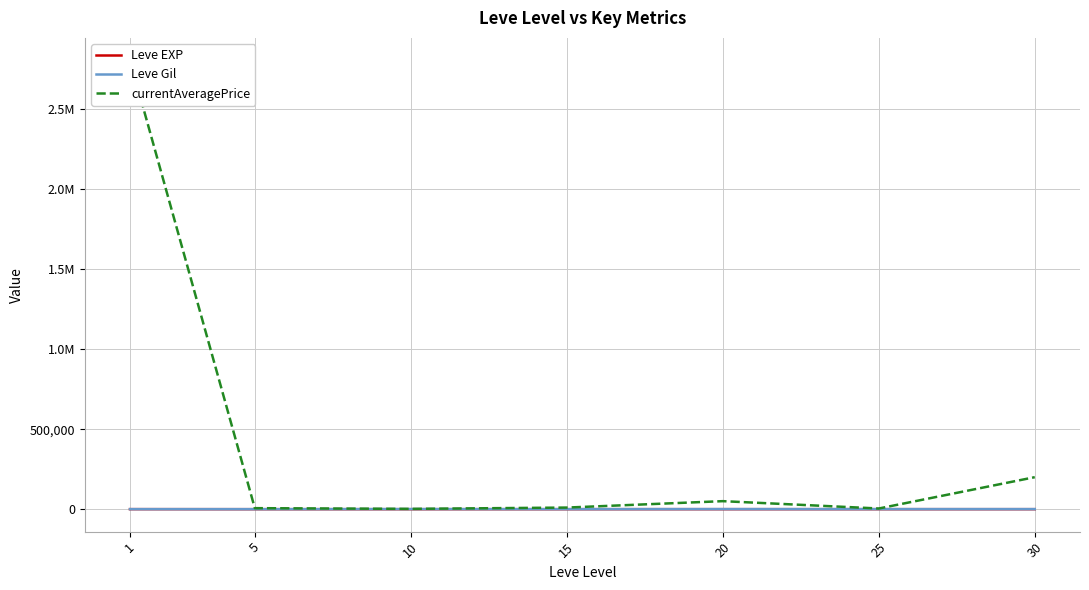

Between 15 and 30, which series saw the biggest shift?

currentAveragePrice